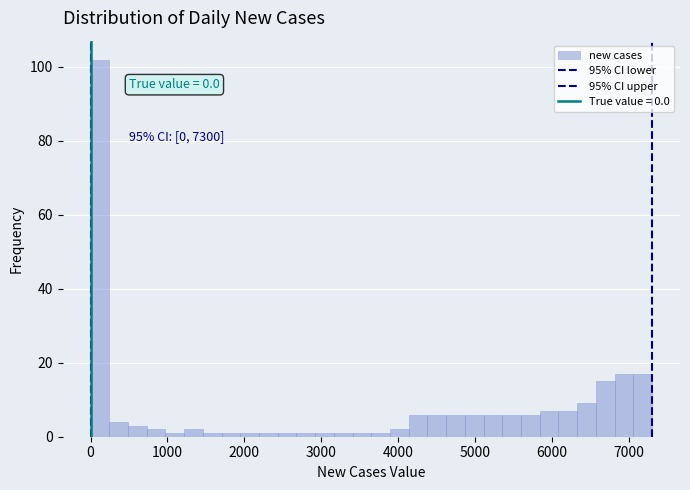

Read against the x-axis, roughly where is the centre of the tallest bar?

100